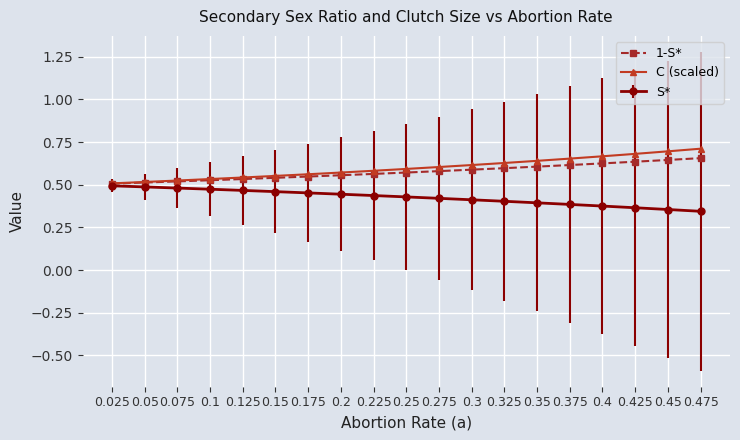

How many 1-S* values are between 0 and 1?

19